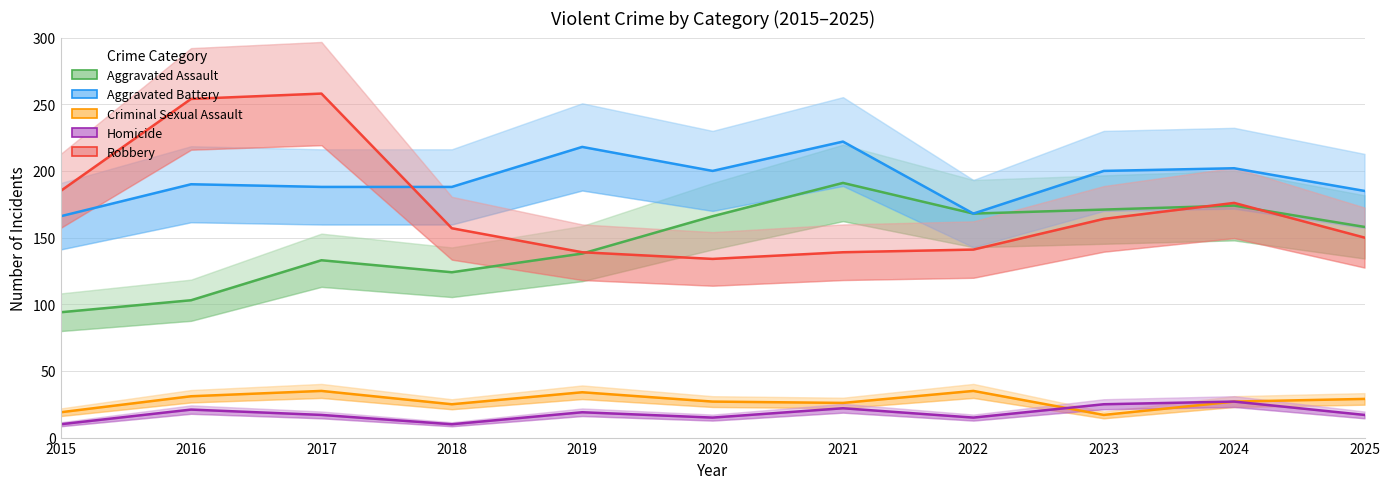

What is the spread (max minus min) of values at 2017?

241